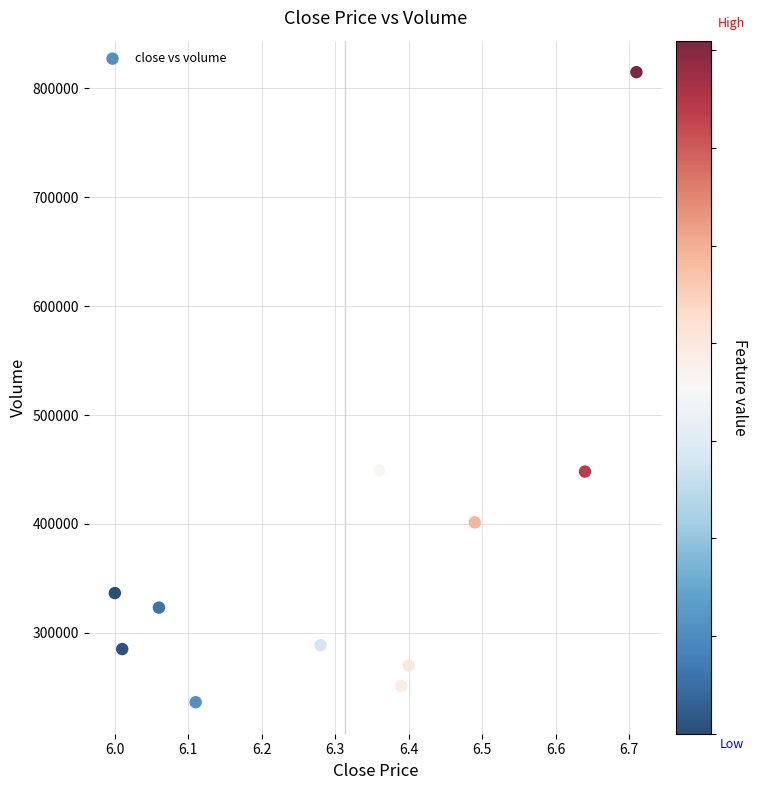

What is the range of Y values (max minus min)?

578564.7